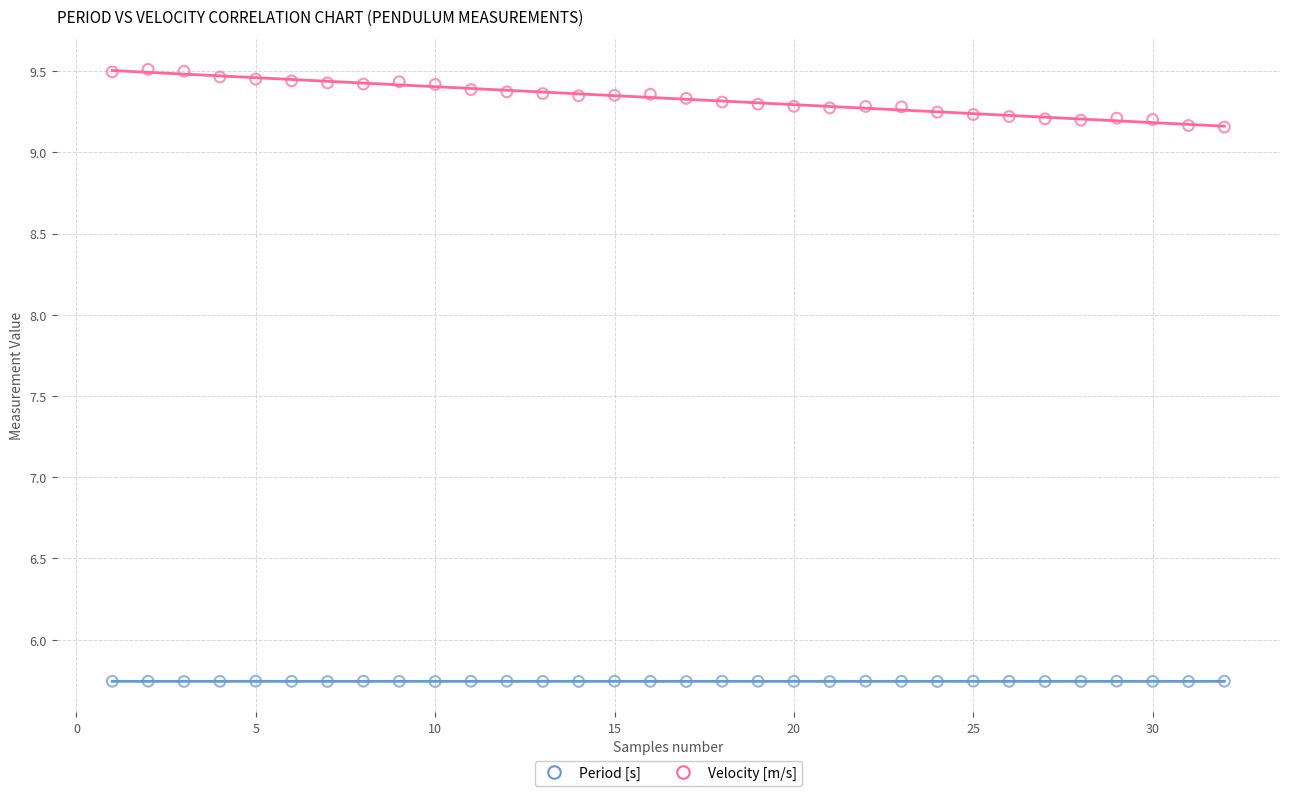

Which series has the largest Y range (max minus min)?

Velocity [m/s]